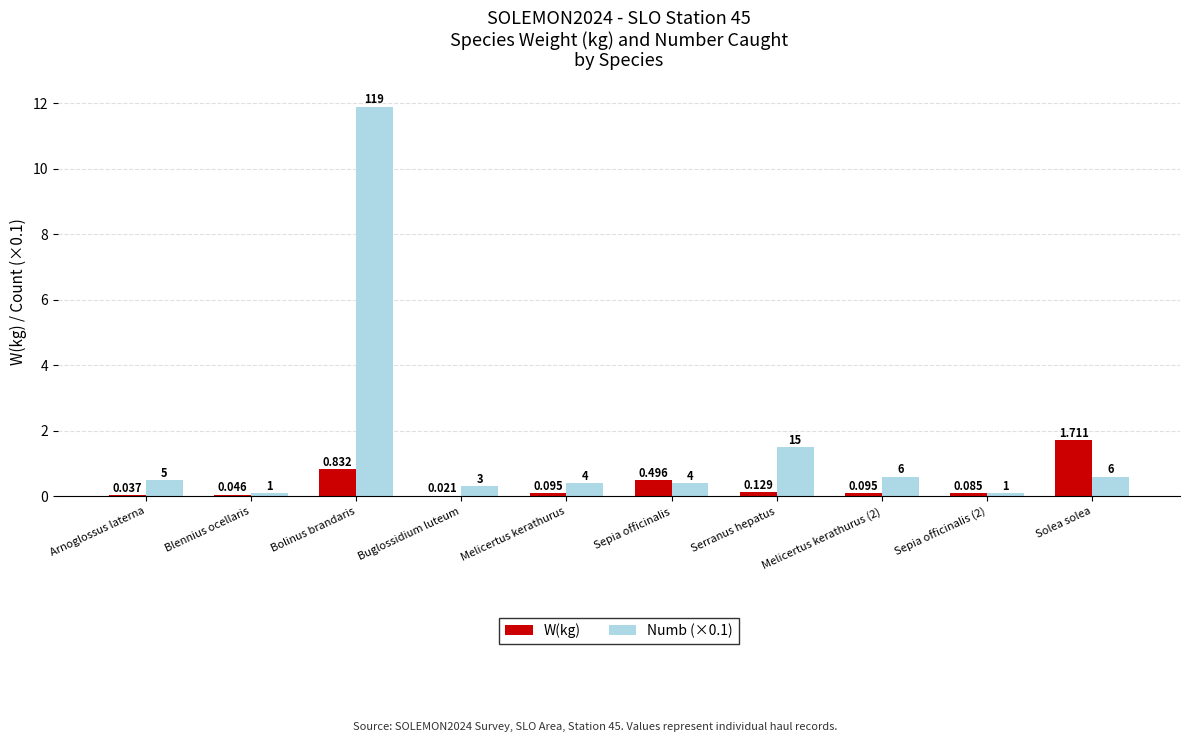

At which category is the sum across all series the highest?

Bolinus brandaris